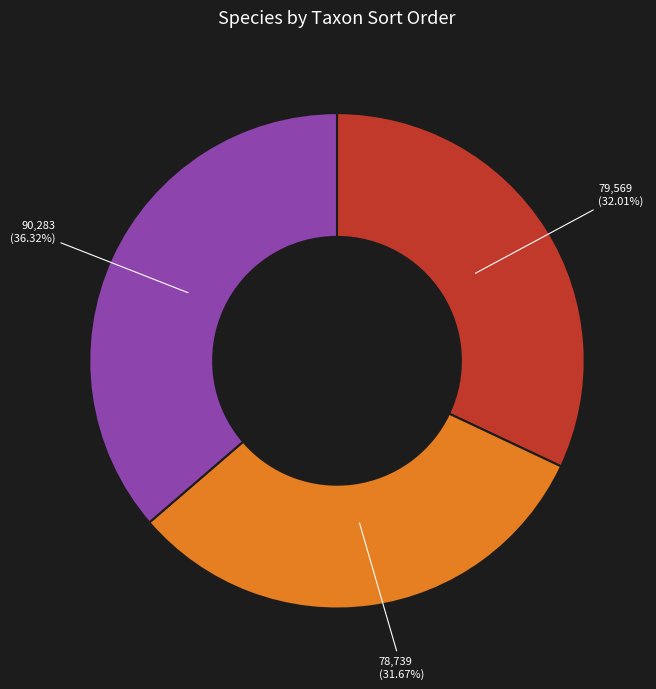

Count the number of slices in the pie.

3